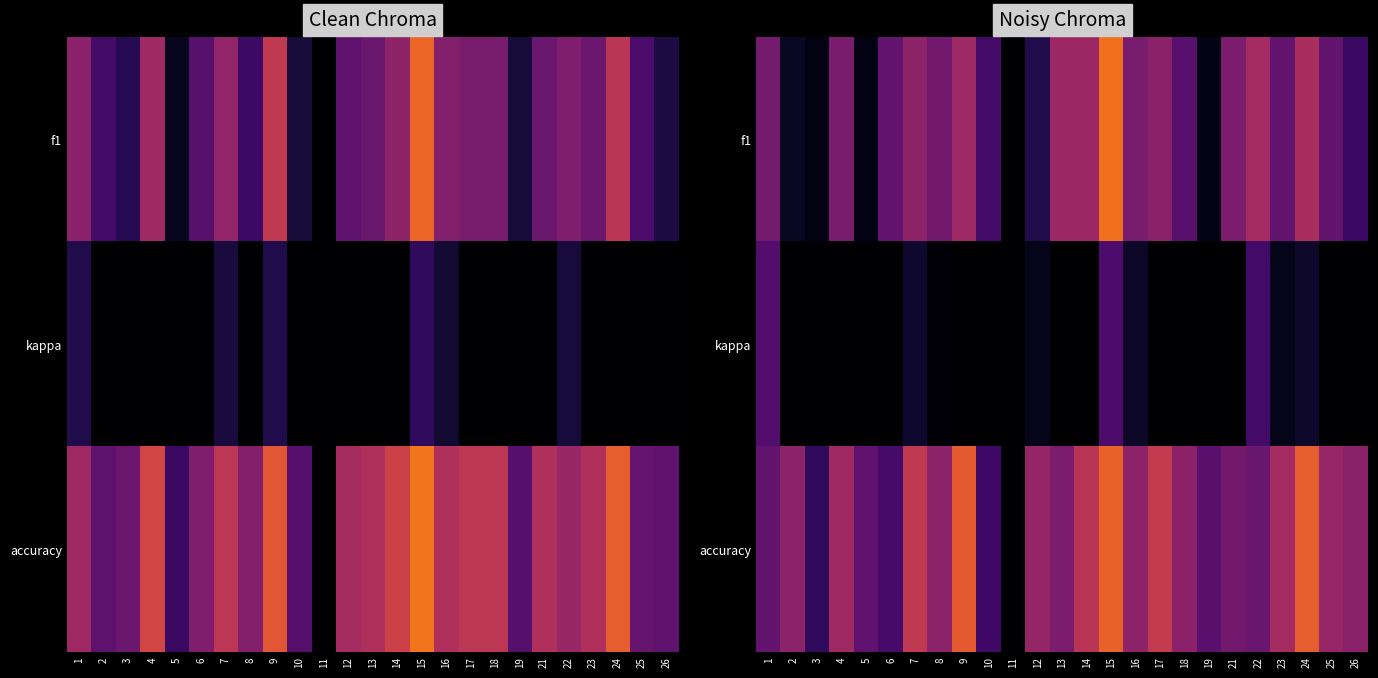

What is the maximum value shown in the chart?

0.7